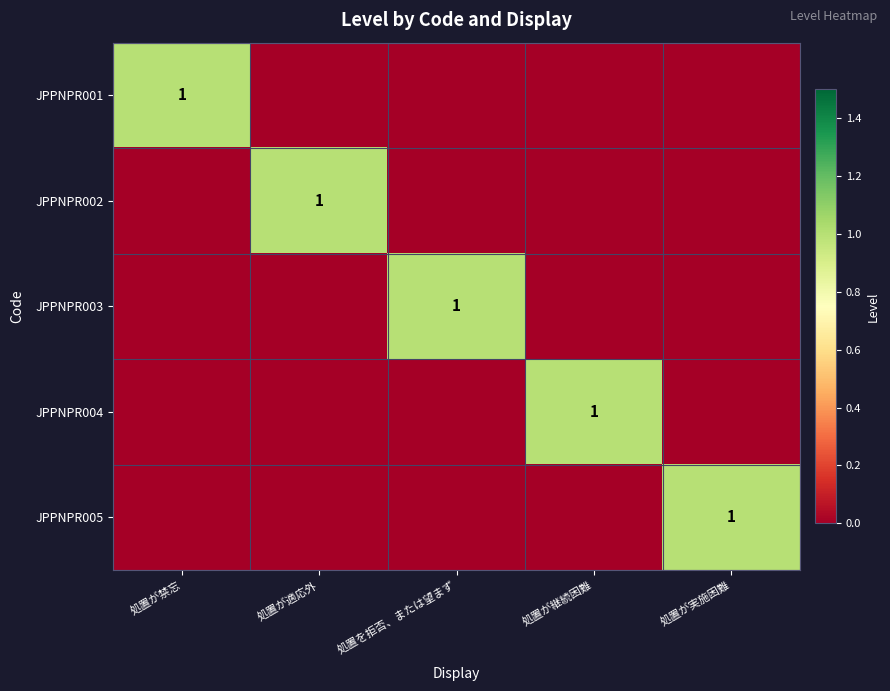

Between 処置が禁忘 and 処置が適応外, which is larger?

処置が禁忘